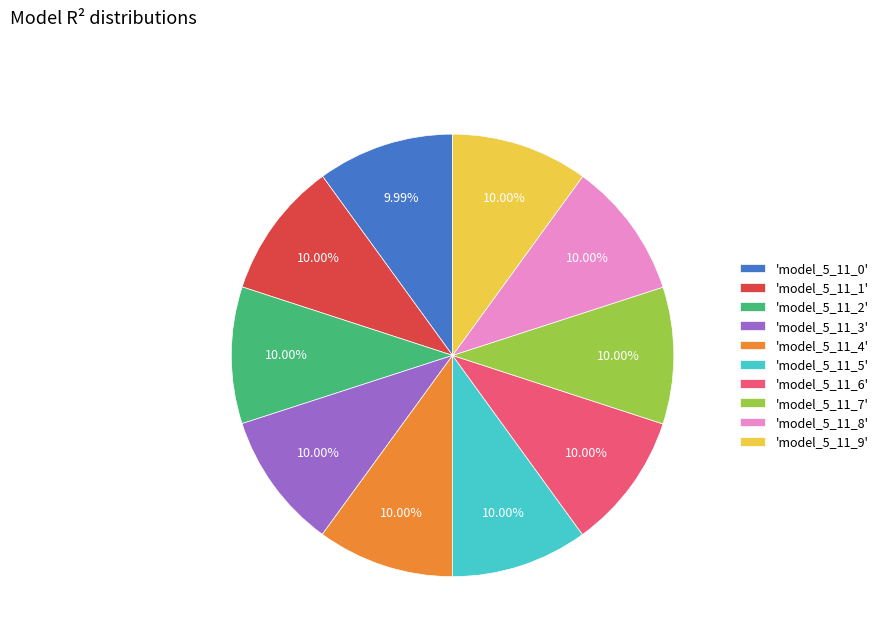

Does 'model_5_11_9' account for over 50% of the chart?

No